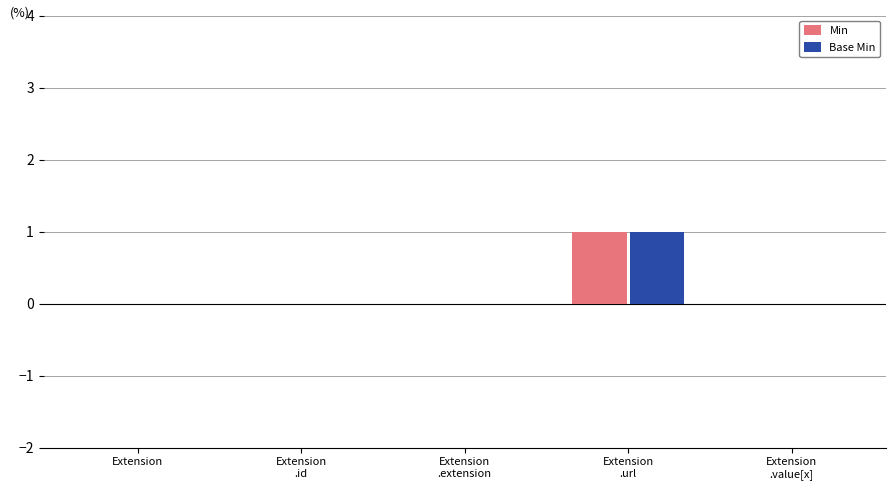

The Base Min series shows 0 at Extension. True or false?

True